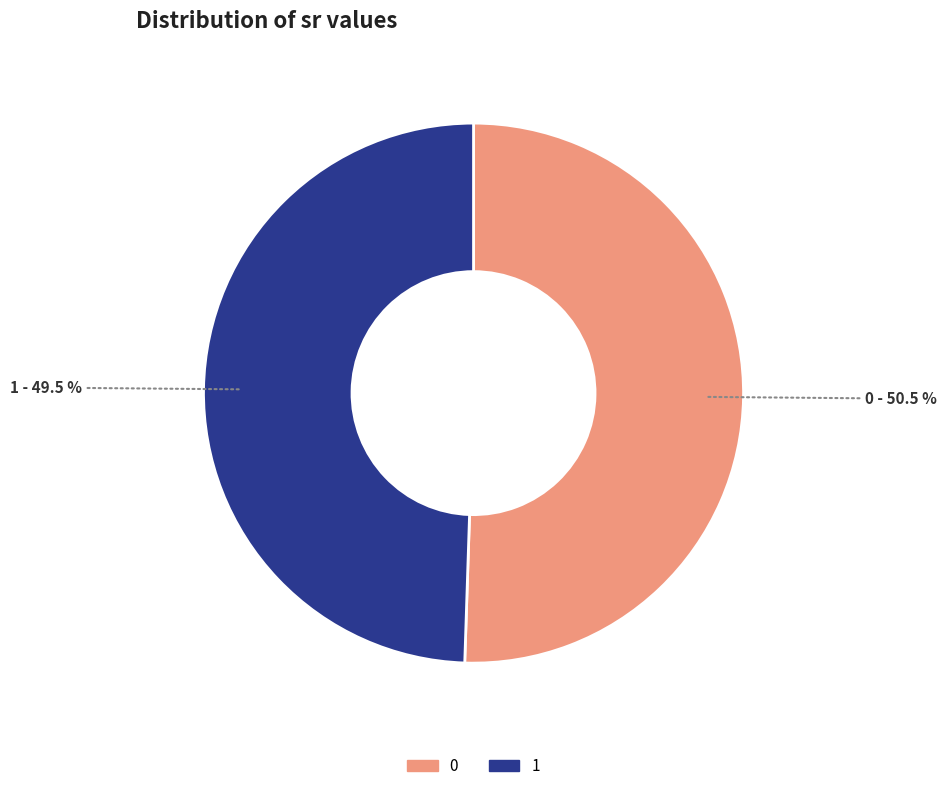

Combined, what portion of the pie is 1 and 0?

100.0%